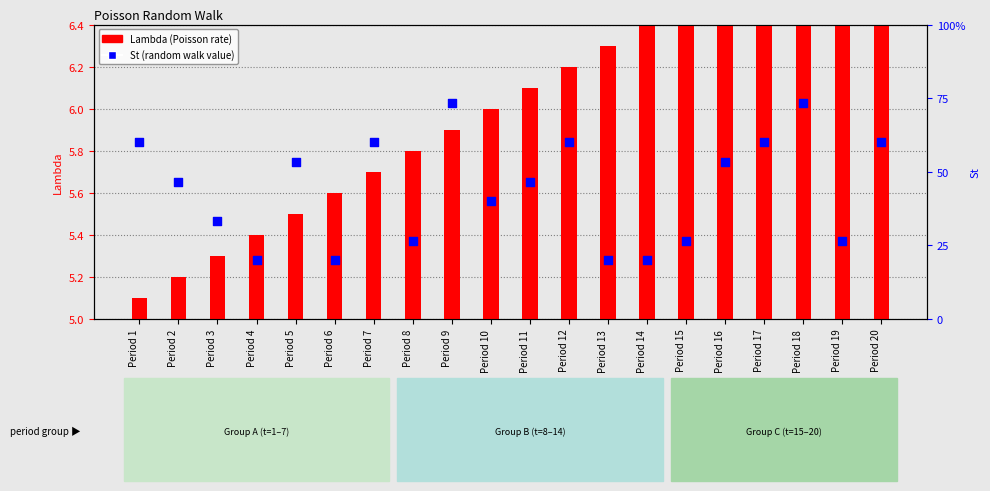

Is the value of Lambda at Period 1 greater than the value of St at Period 1?

No